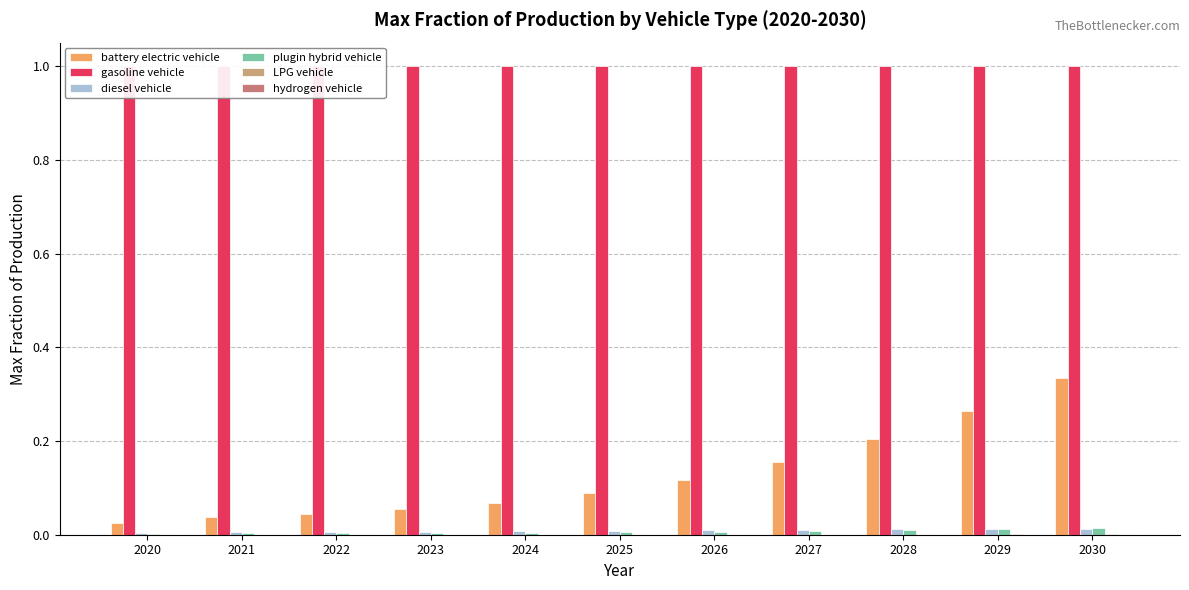

Does the chart contain stacked bars?

No